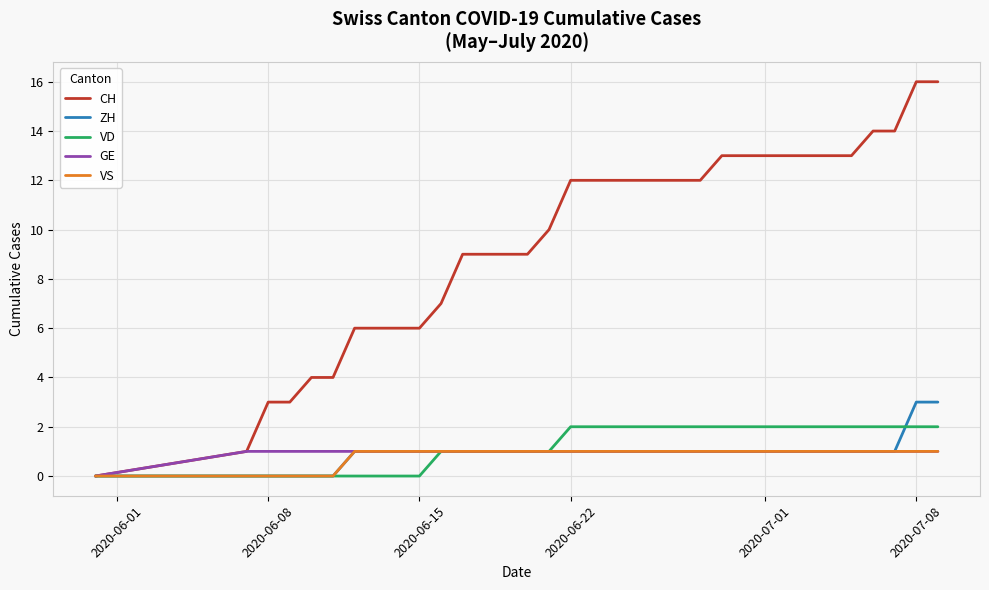

Does the chart display data point markers on the line(s)?

No